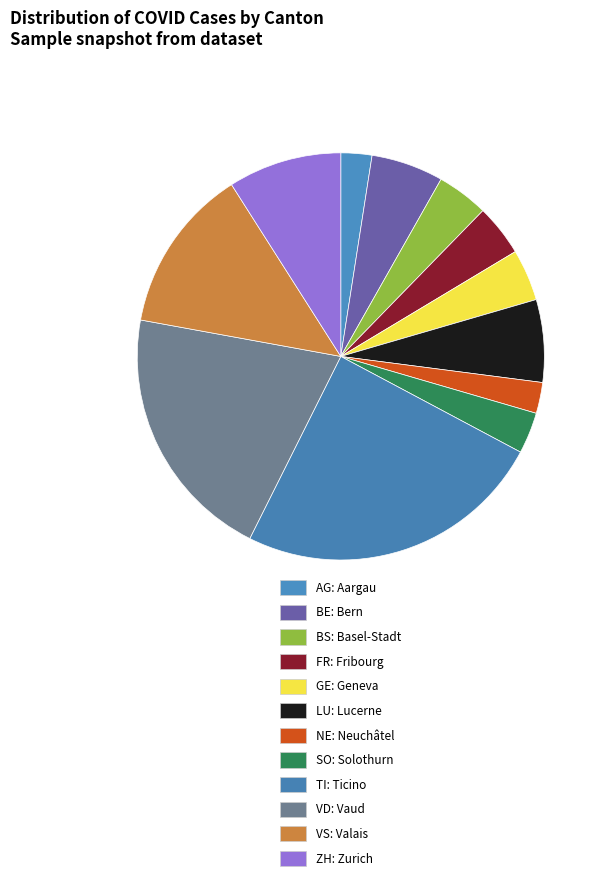

What is the change in value from BE to GE?

-2